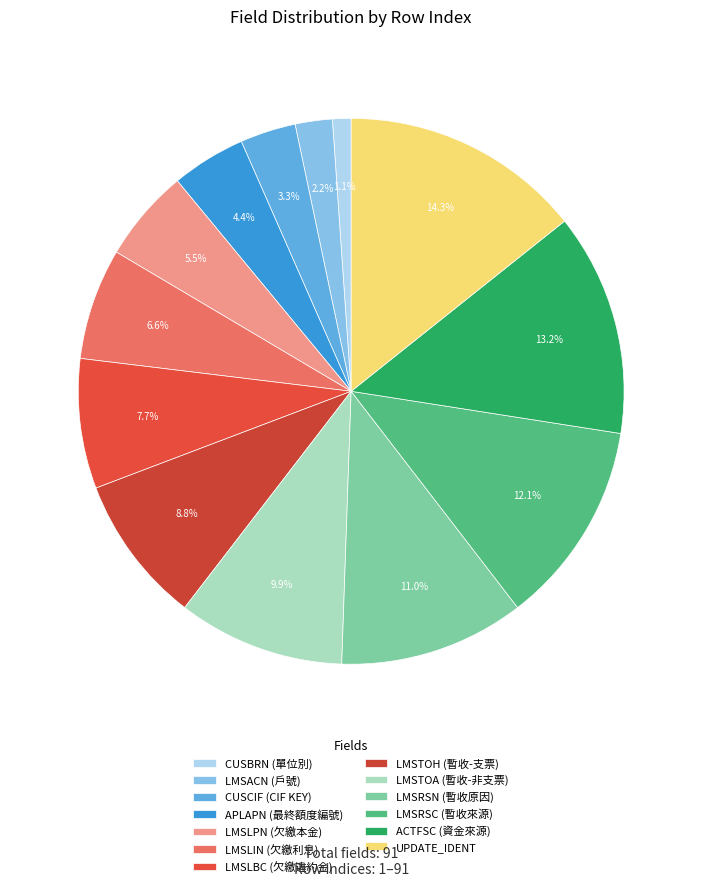

To the nearest percent, what percentage of the pie is LMSLIN (欠繳利息)?

7%